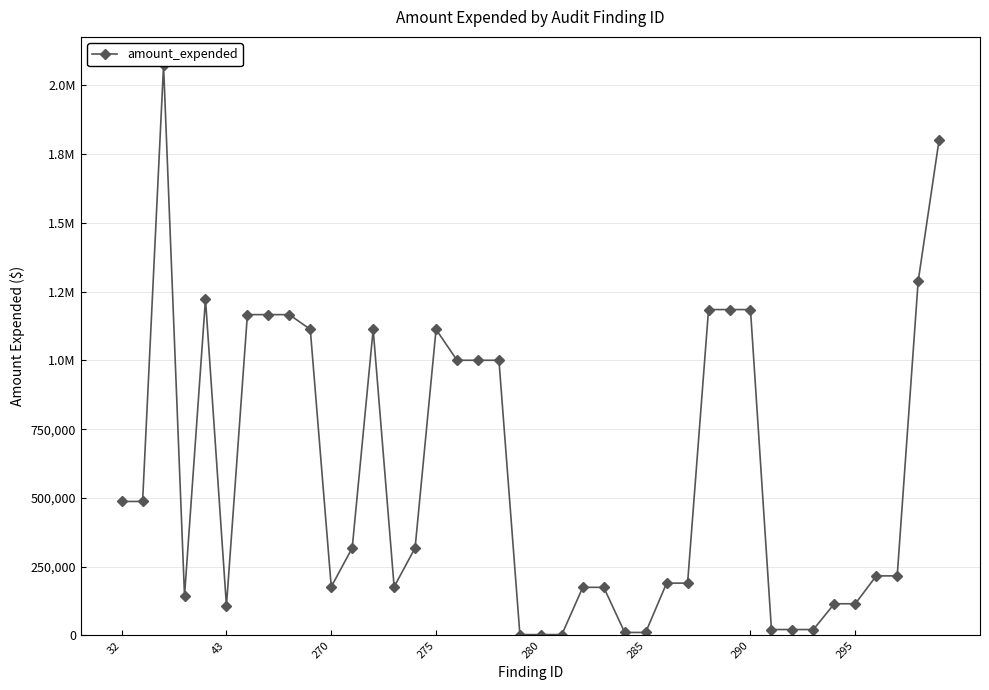

Between 22 and 32, which is larger?

22